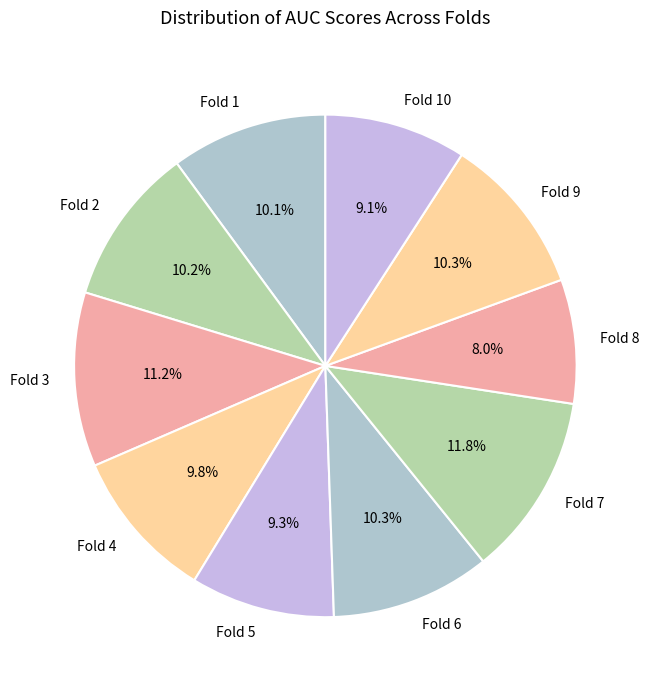

Which slice is the largest?

Fold 7